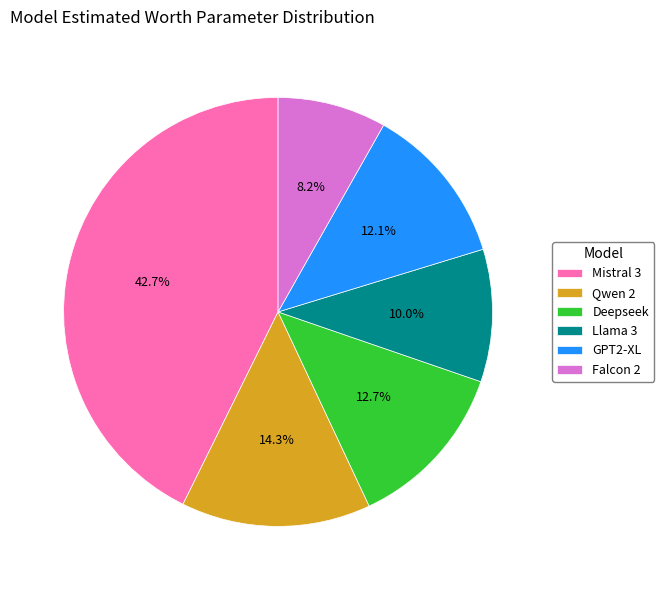

Rank the categories by value from lowest to highest.

Falcon 2, Llama 3, GPT2-XL, Deepseek, Qwen 2, Mistral 3